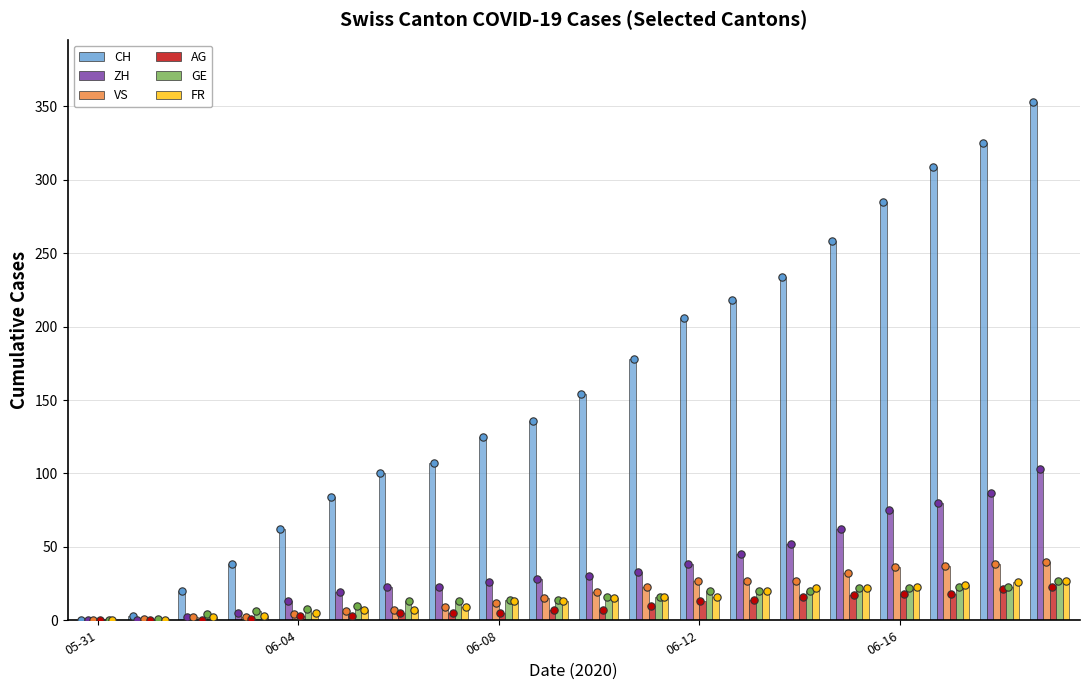

Which series has the largest total across all categories?

CH